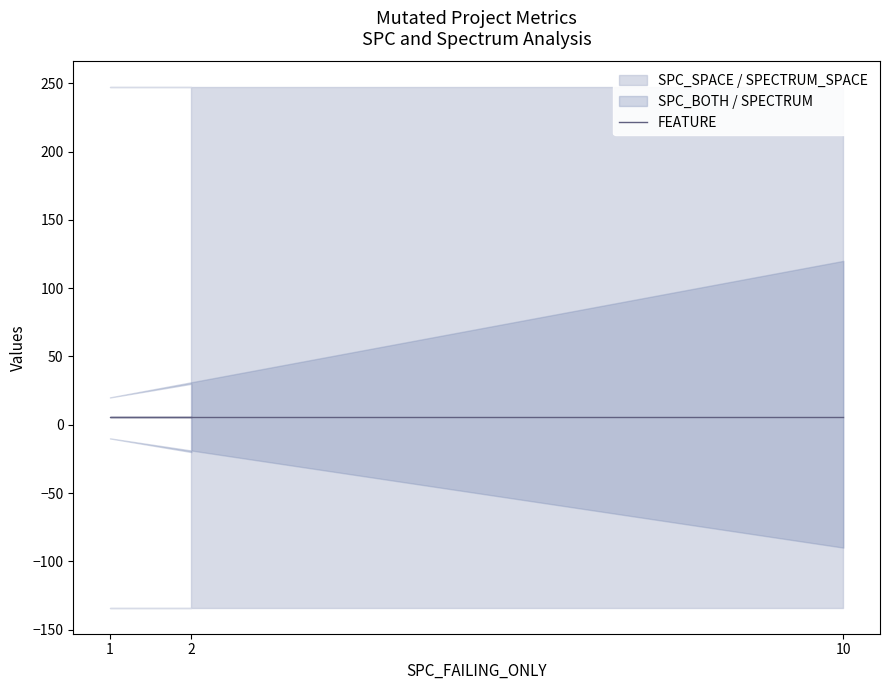

Does the chart have visible grid lines?

No